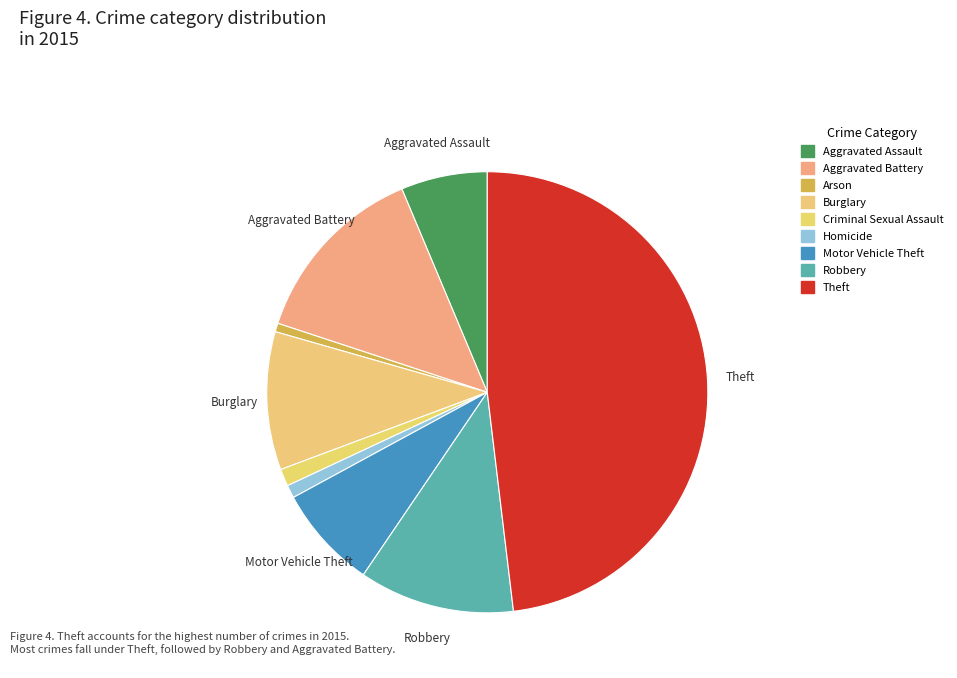

Which category has the biggest portion of the pie?

Theft